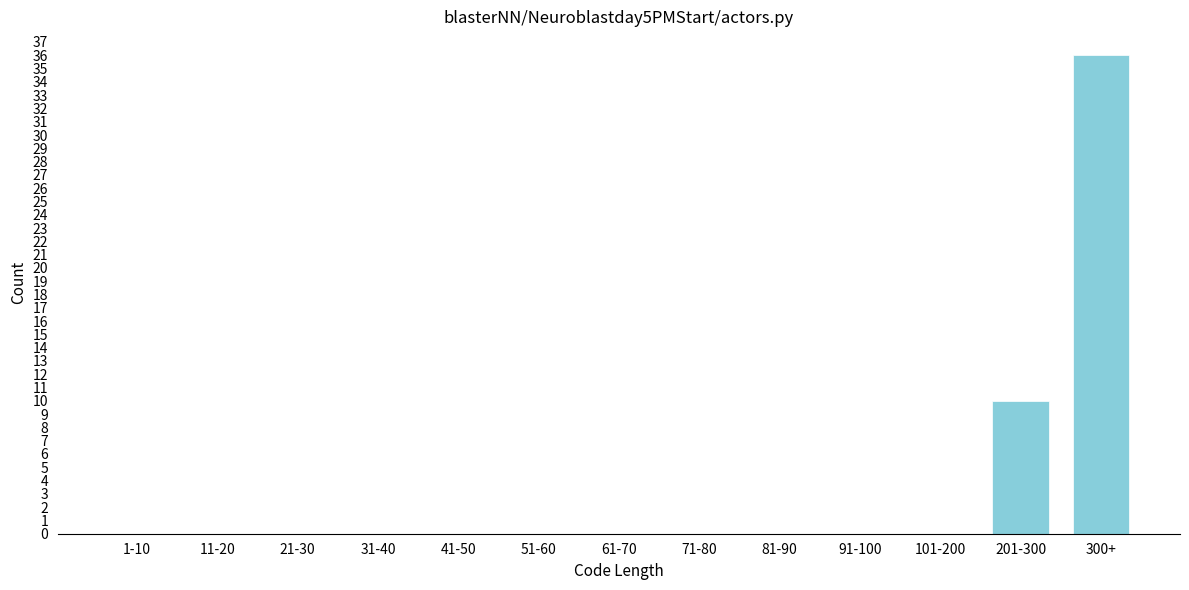

Reading right to left, transcribe all the data shown in this chart.

300+=36	201-300=10	101-200=0	91-100=0	81-90=0	71-80=0	61-70=0	51-60=0	41-50=0	31-40=0	21-30=0	11-20=0	1-10=0